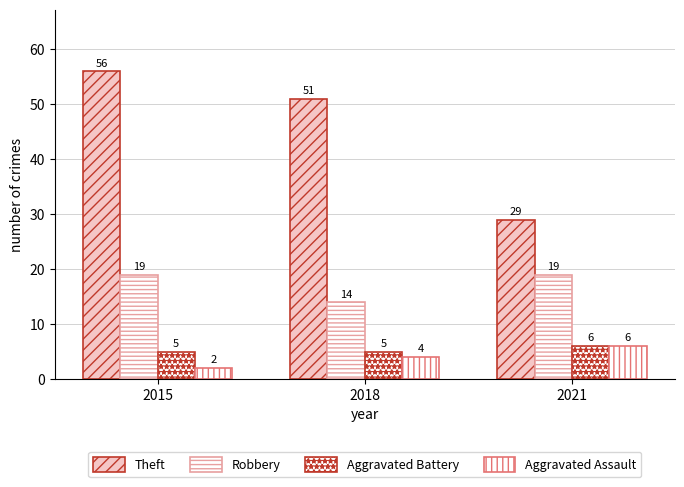

At how many categories does at least one series exceed 14?

3